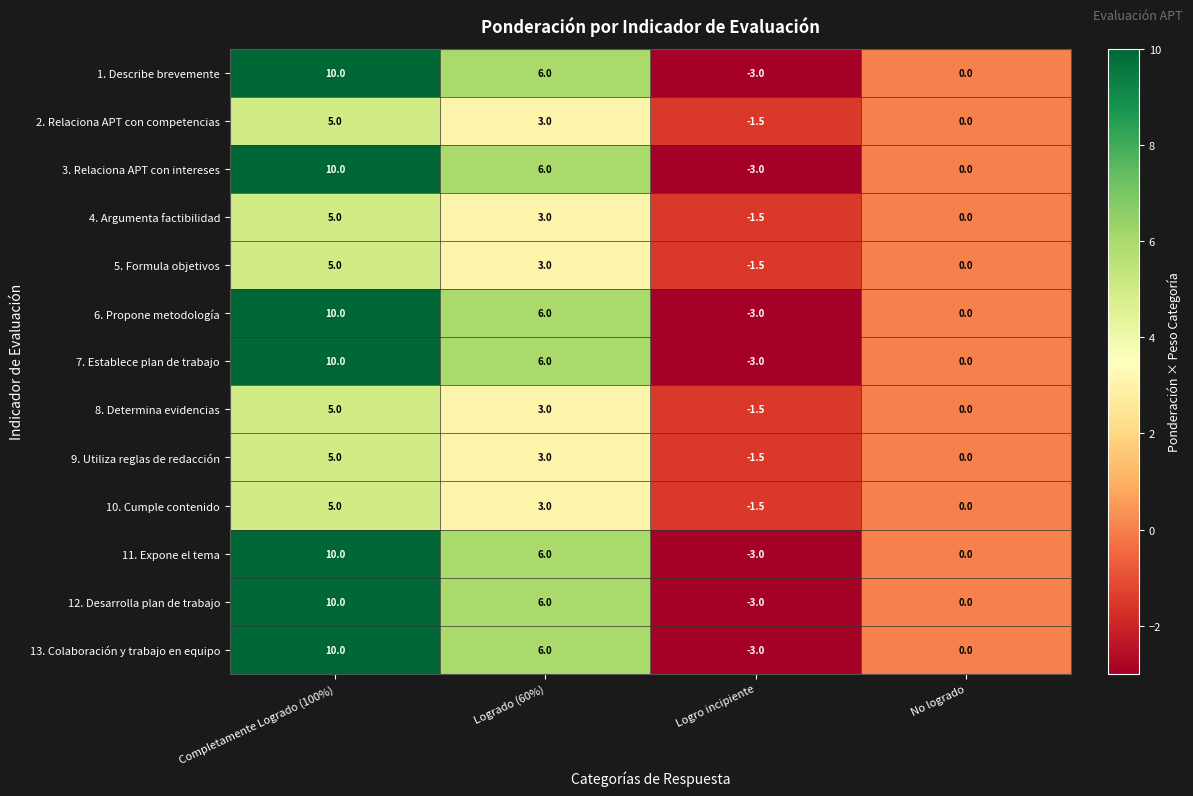

Which label corresponds to the smallest value in the chart?

Logro incipiente